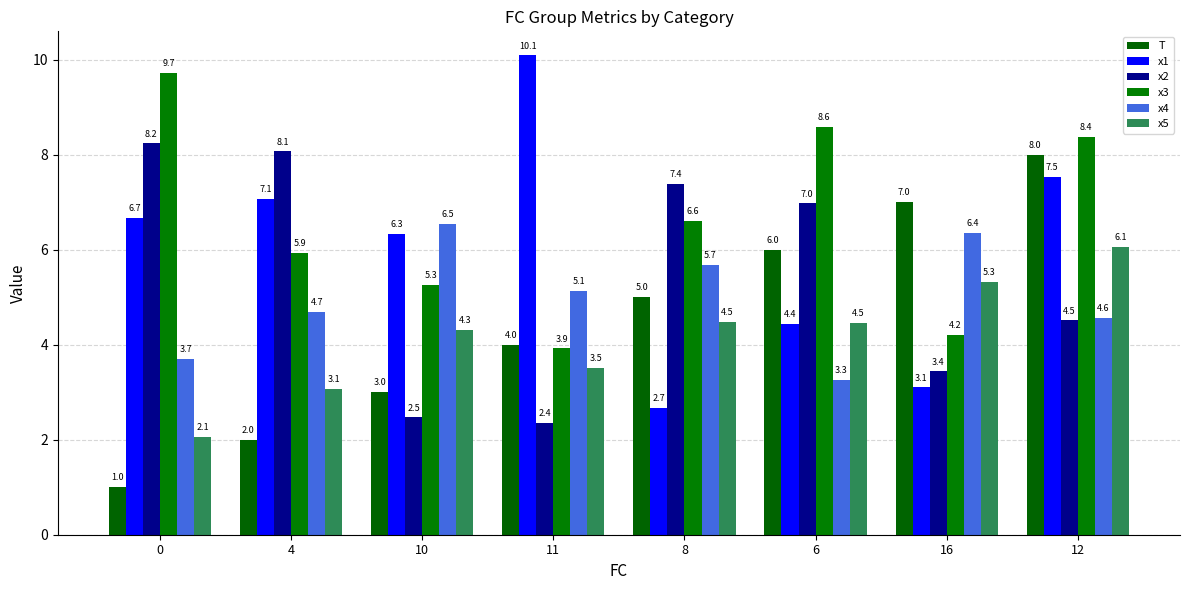

What is the difference between the T values at 16 and 11?

3.0